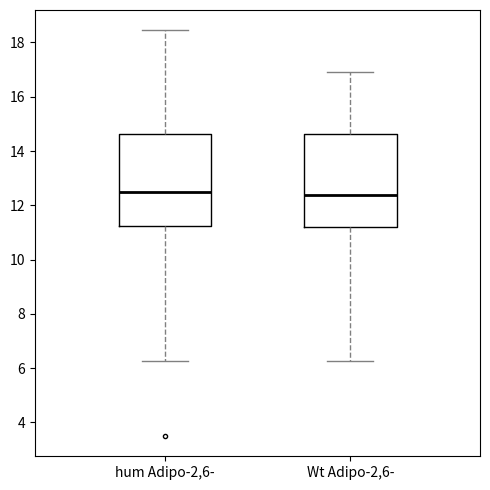

Reading left to right, read every box against the y-axis: the position of its median line, the range the box covers, and the ends of its whiskers. The values are not printed on the chart, so give them approximately, as read against the axis.

hum Adipo-2,6-: median 12.4, box 11.2 to 14.6, whiskers 6.2 to 18.4
Wt Adipo-2,6-: median 12.4, box 11.2 to 14.6, whiskers 6.2 to 17.0